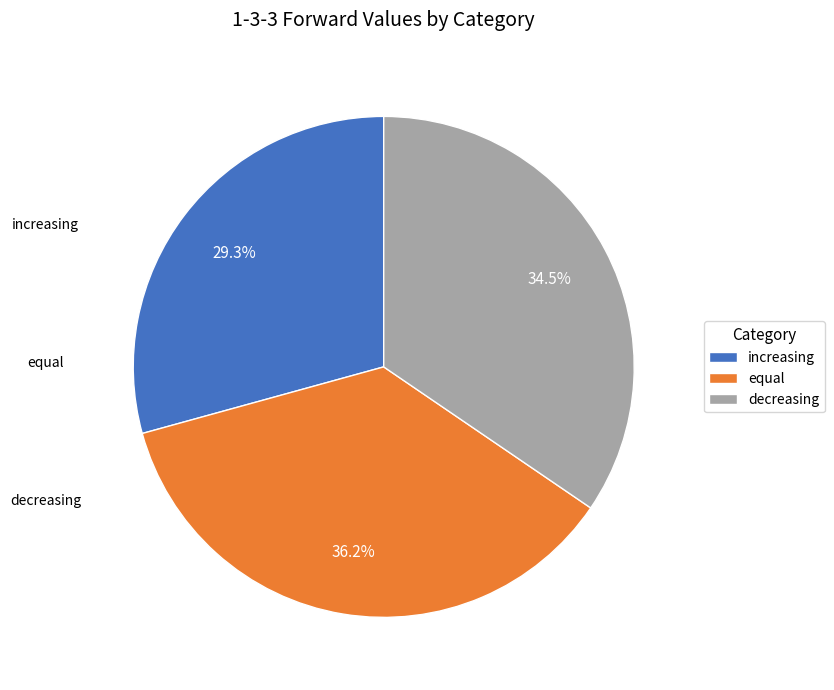

Count the number of slices in the pie.

3